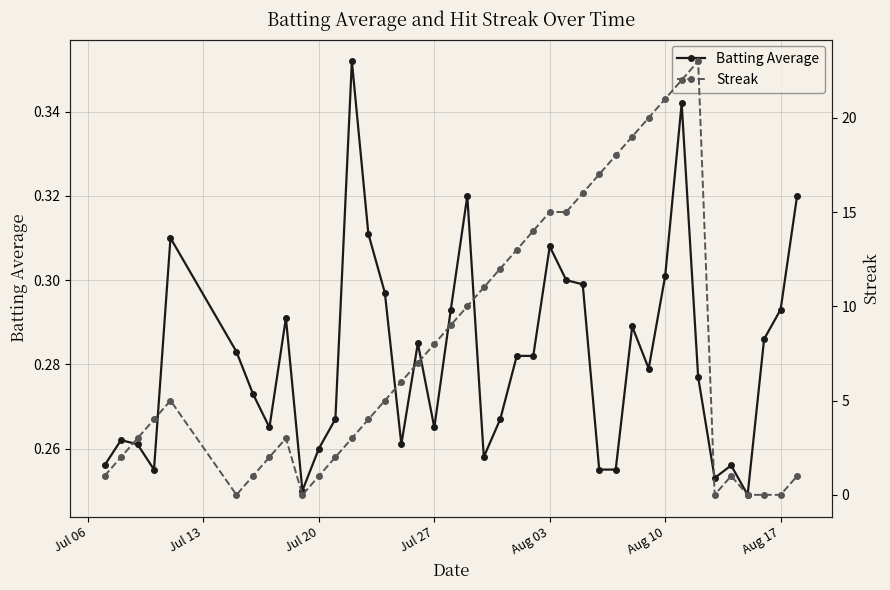

How many Batting Average values are between 0 and 1?

40